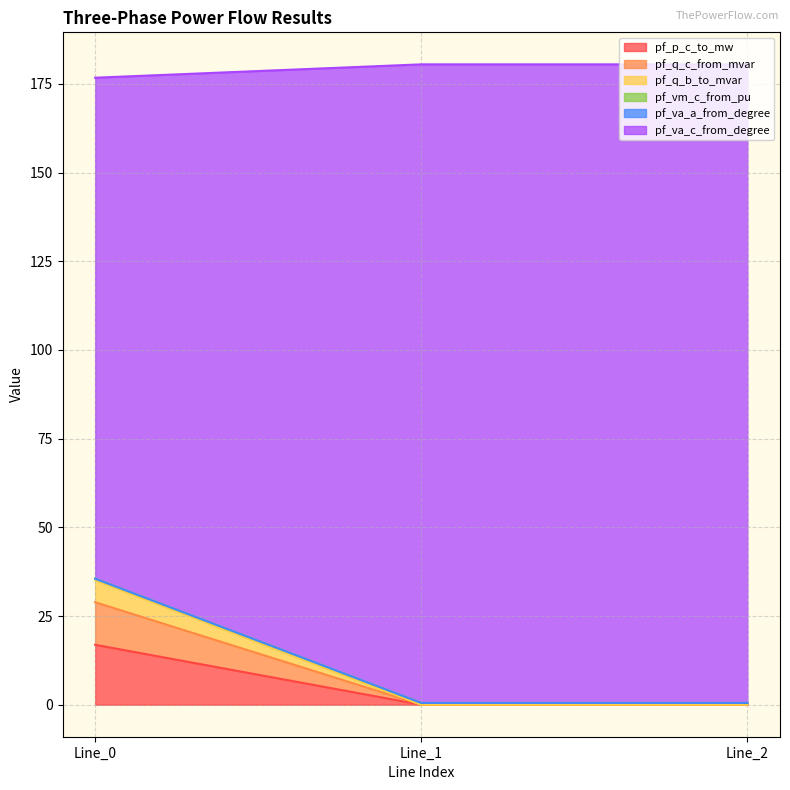

What is the highest value of the pf_p_c_to_mw series?

16.9